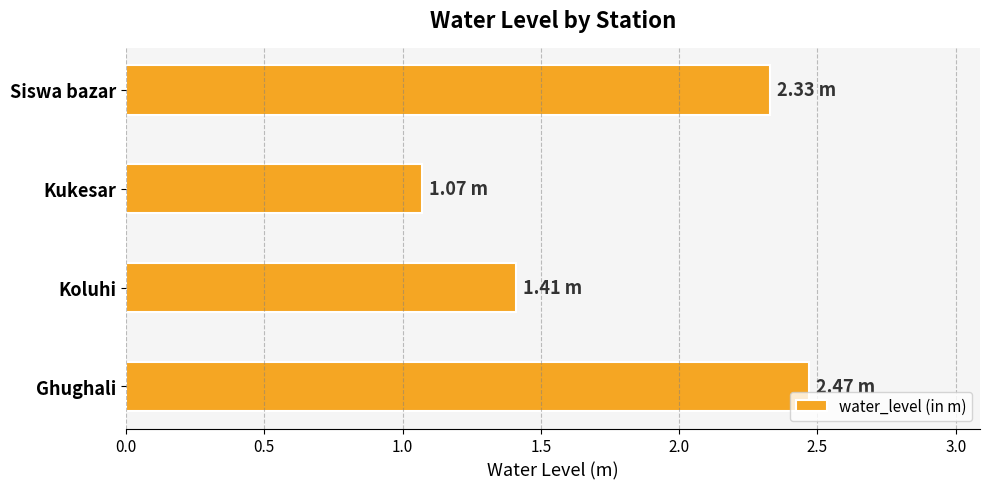

What is the ratio of the value at Siswa bazar to the value at Ghughali?

0.9